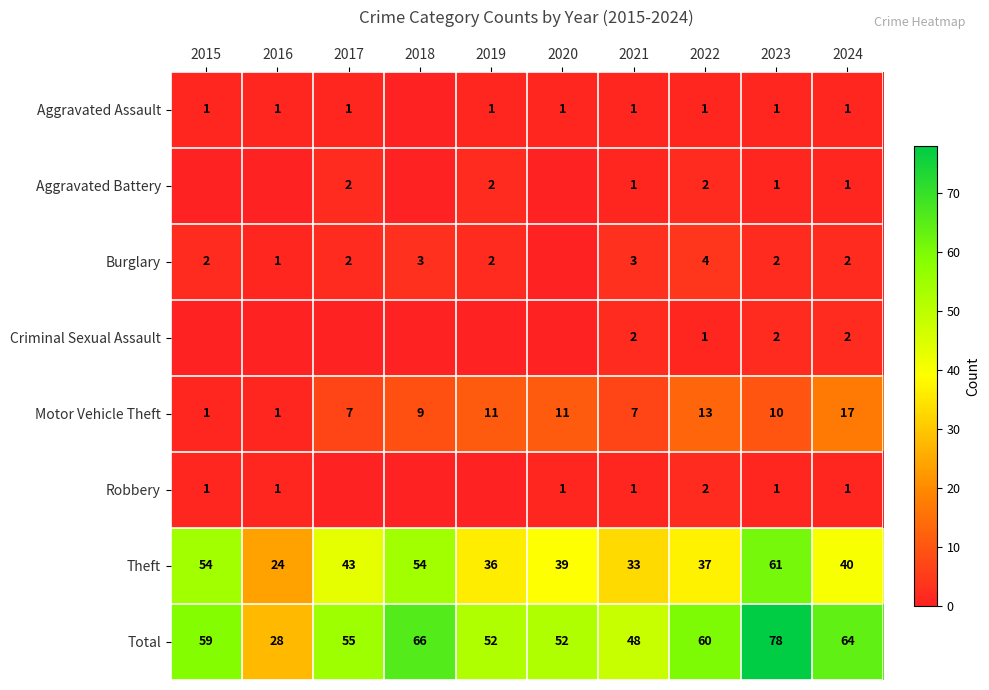

How many categories are shown in the chart?

10